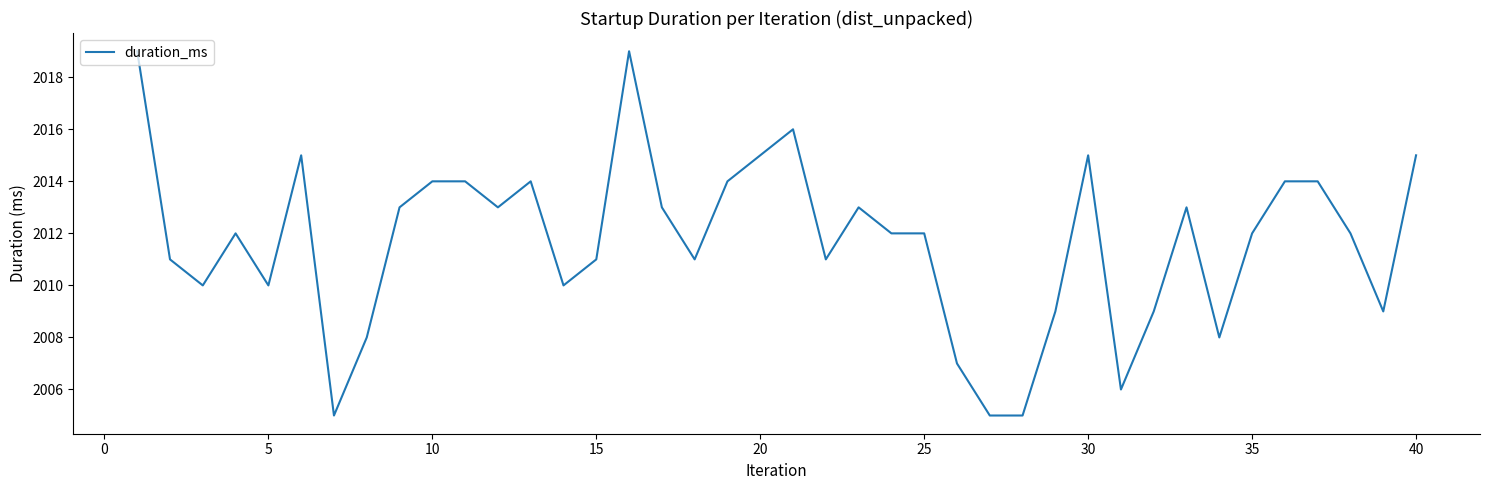

What is the difference between the maximum and minimum values?

14